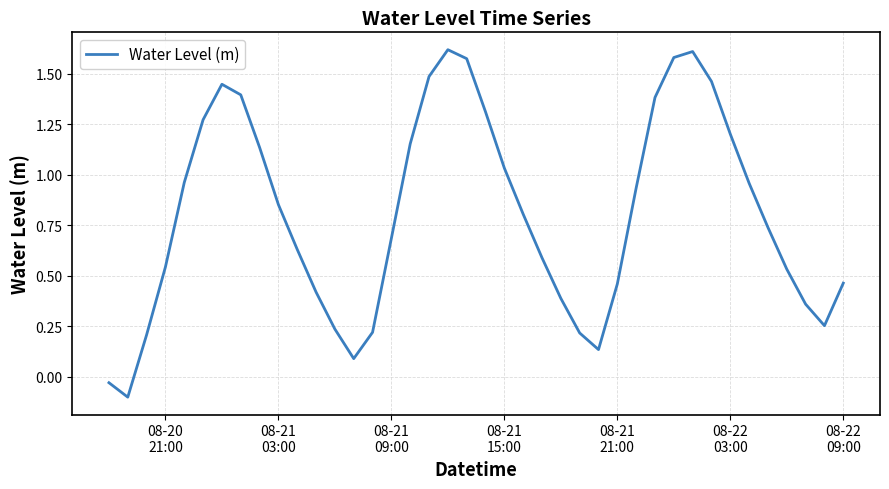

What is the difference between the maximum and minimum values?

1.7